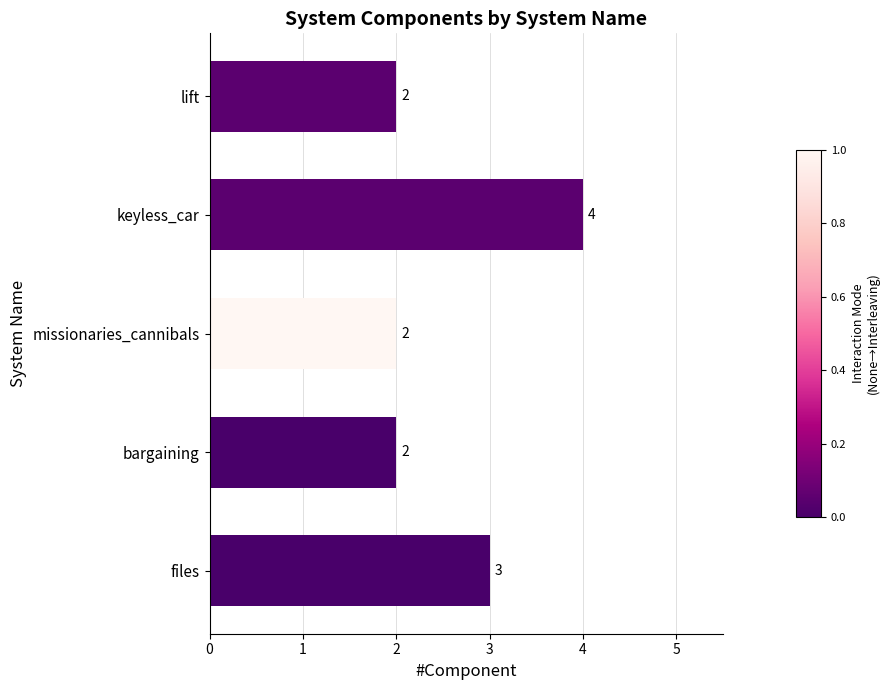

What is the difference between the maximum and minimum values?

2